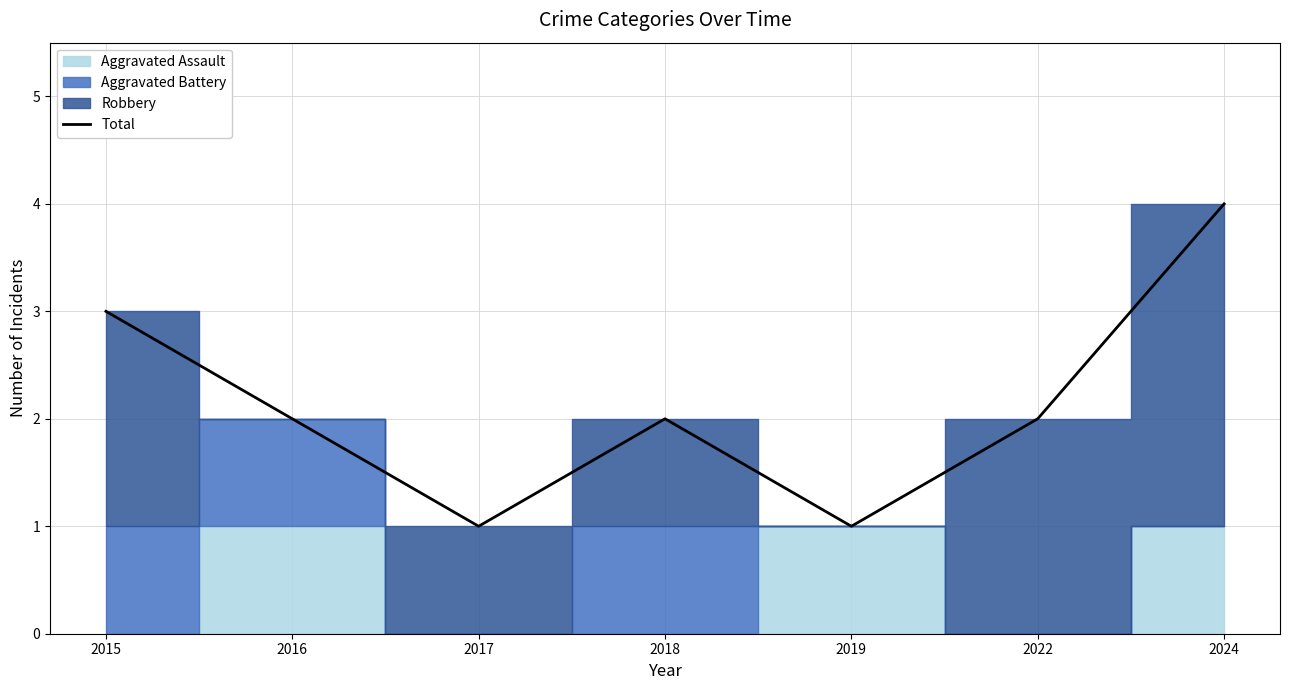

What is the greatest value displayed?

4